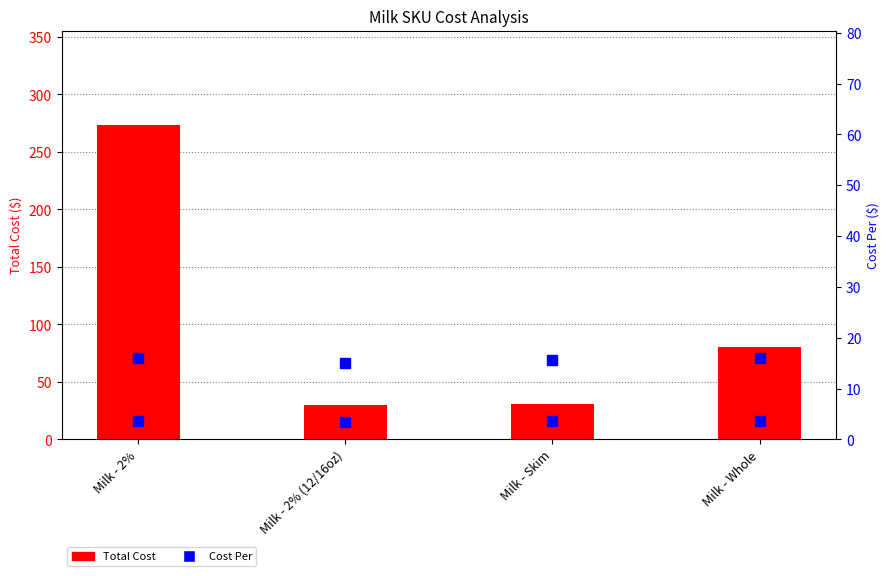

Is the value of Total Cost at Milk - Whole greater than the value of Cost Per at Milk - 2% (12/16oz)?

Yes